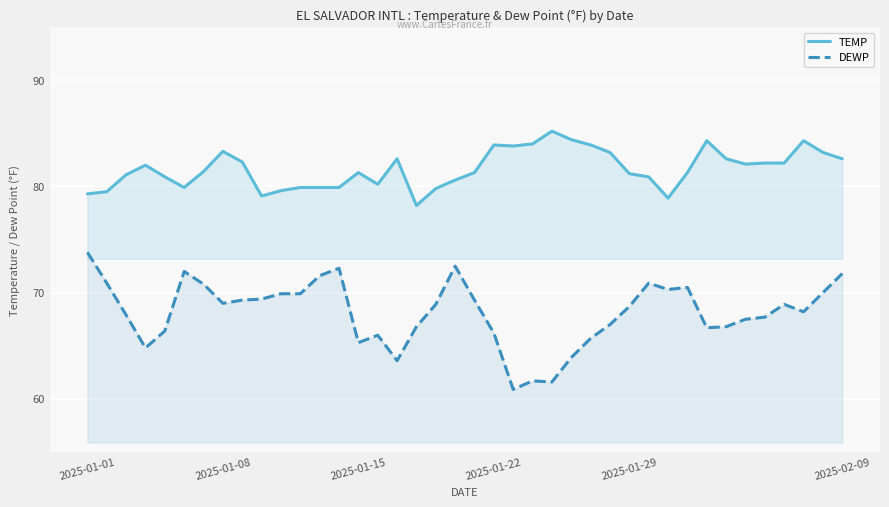

Does the chart display data point markers on the line(s)?

No